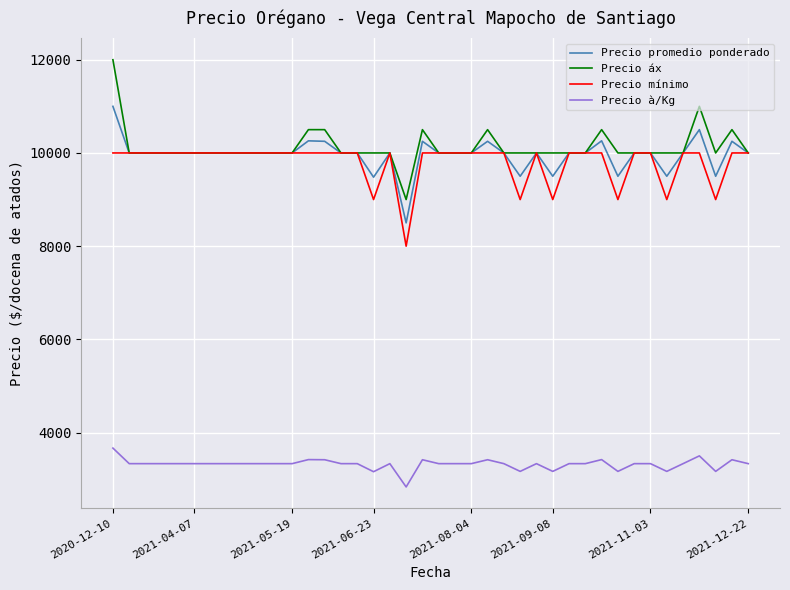

What is the maximum value shown in the chart?

12000